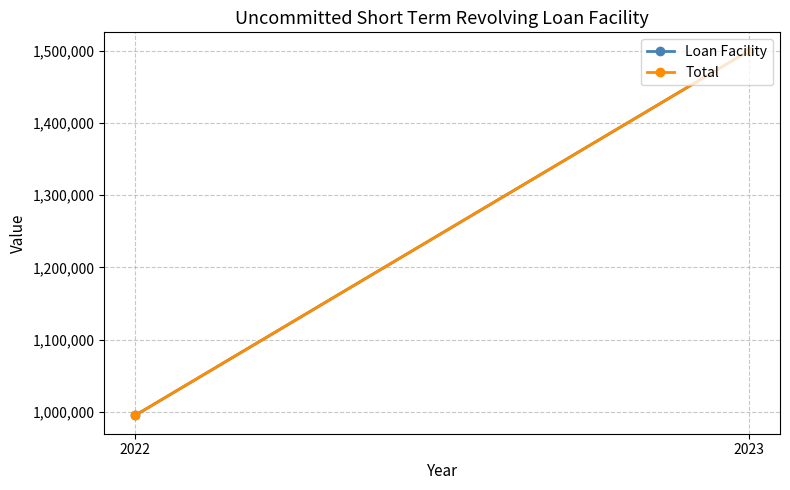

How many series are shown in this chart?

2